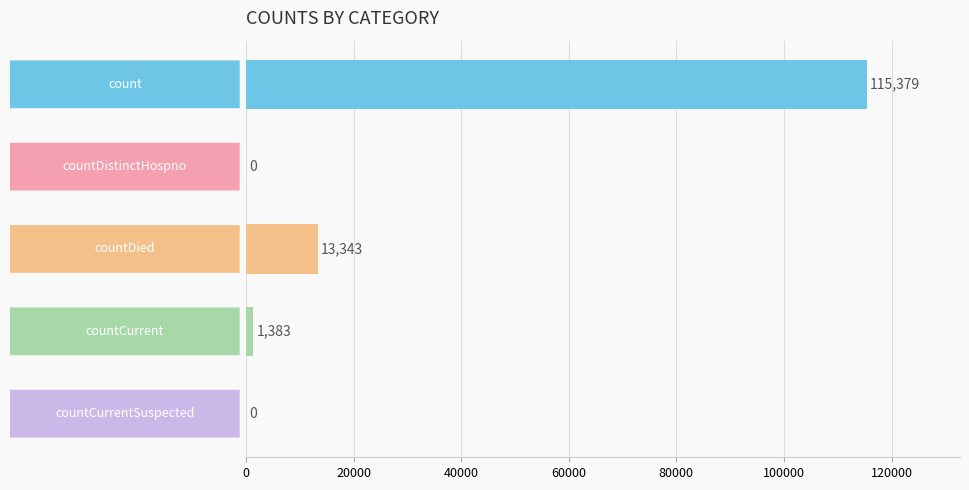

Which category has the highest value across all series?

count